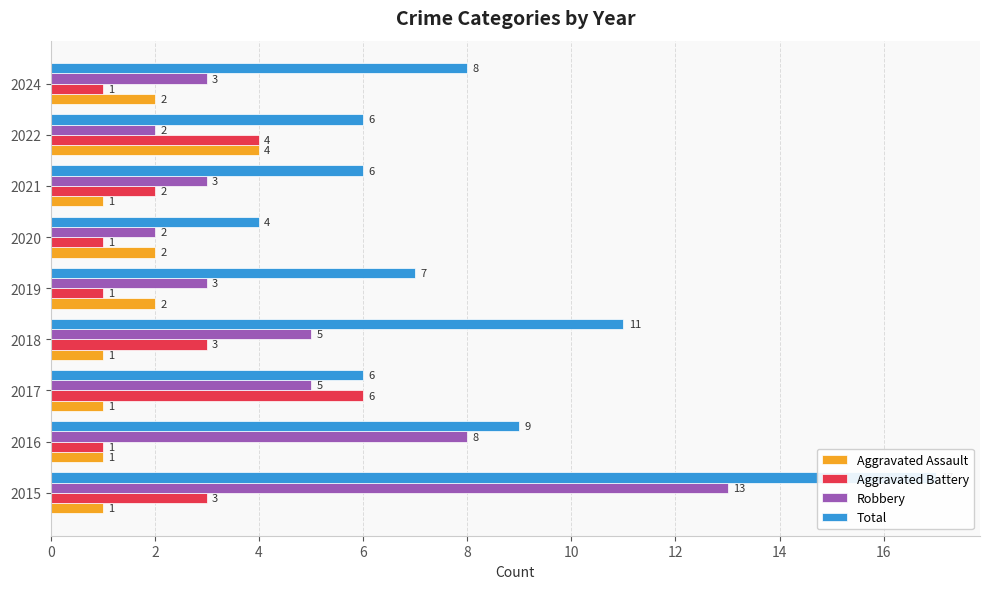

List the series in order of their peak value, highest first.

Total, Robbery, Aggravated Battery, Aggravated Assault